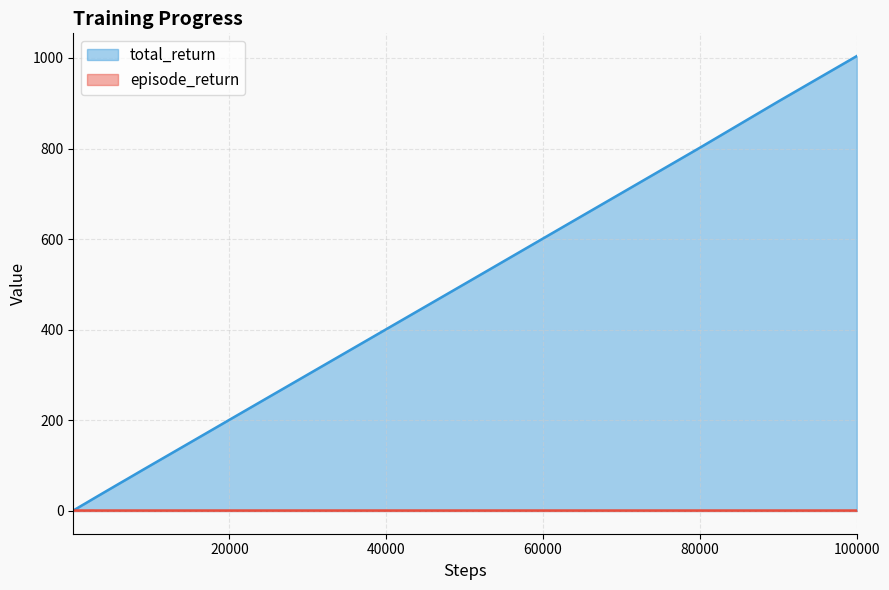

List the series in order of their overall mean, lowest first.

episode_return, total_return